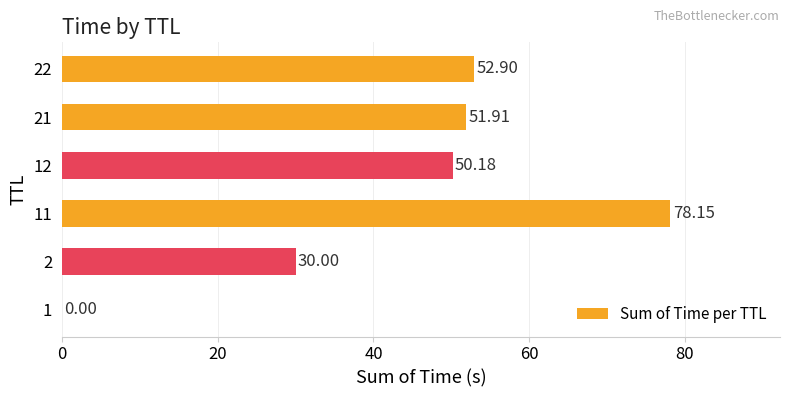

Which has a higher value, 22 or 12?

22